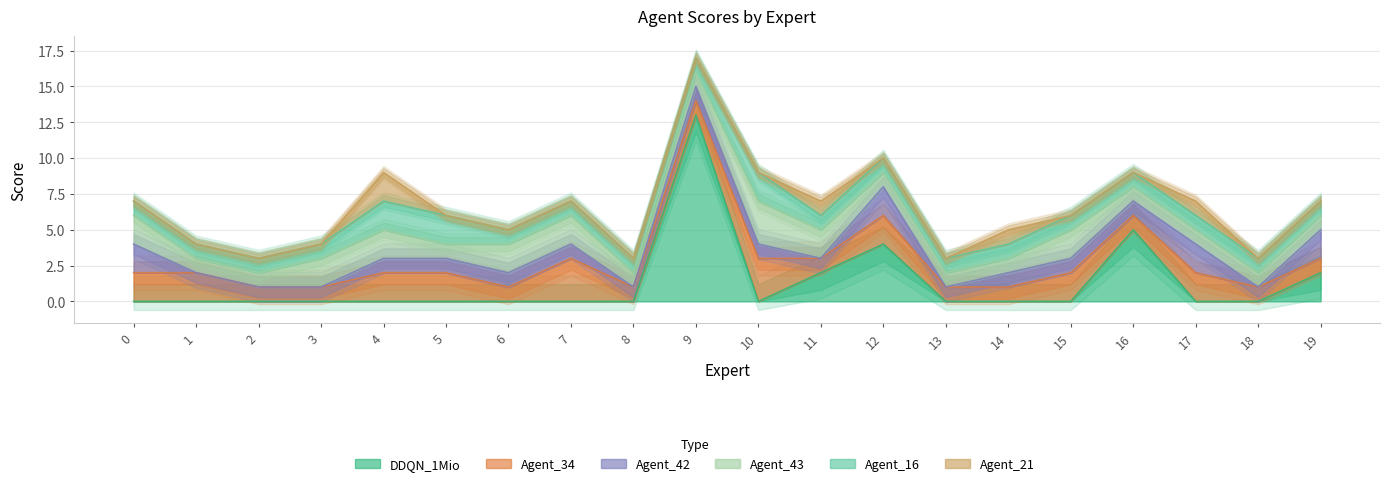

What is the value of the Agent_43 point at the 18th from the left?

1